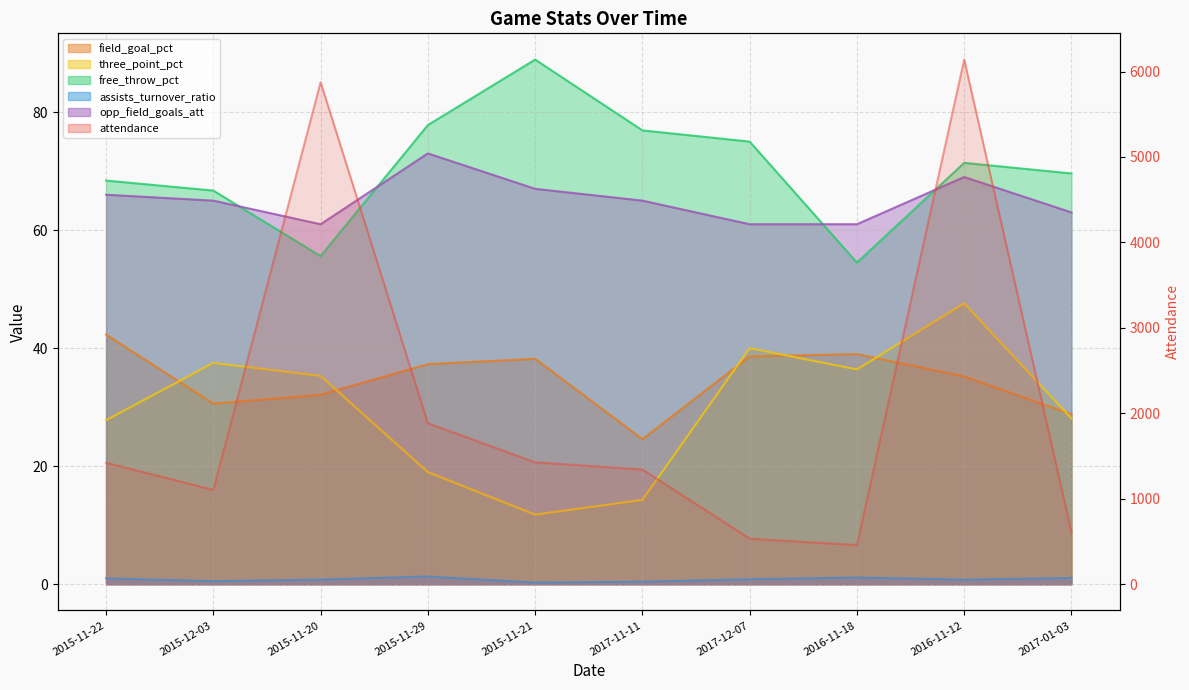

What is the difference between the highest and lowest values at 2015-11-20?

5875.2